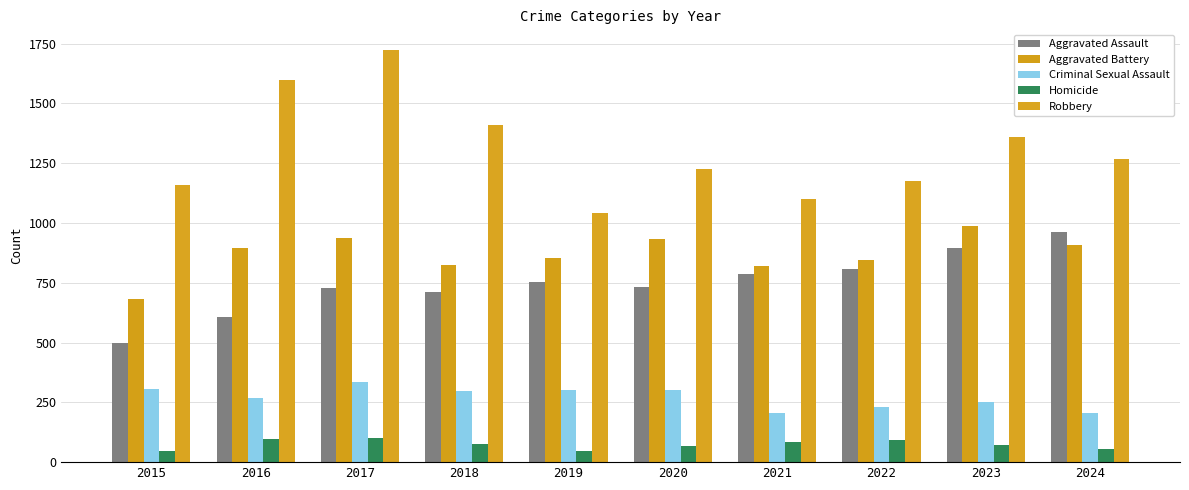

What is the value of the Aggravated Assault bar at the 4th from the left?

712